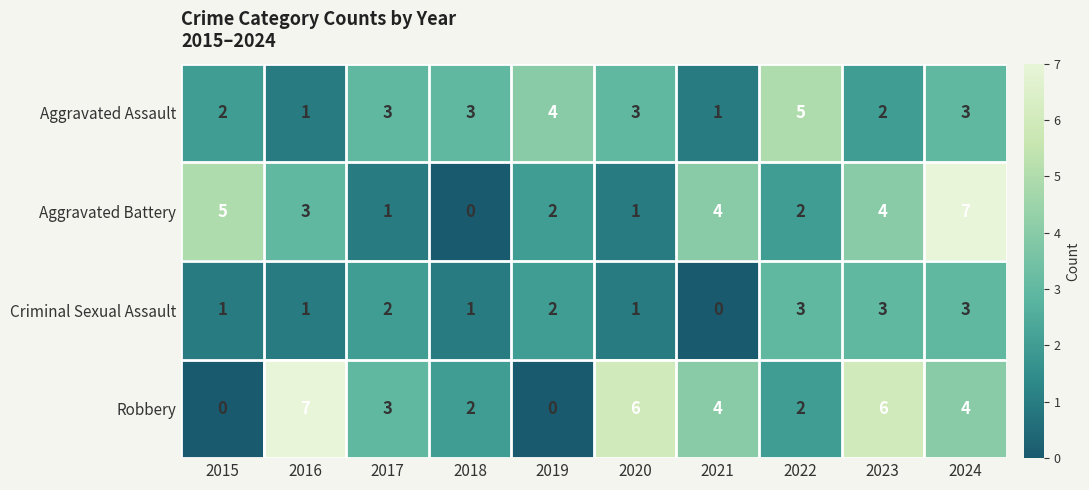

At which category is the sum across all series the highest?

2024